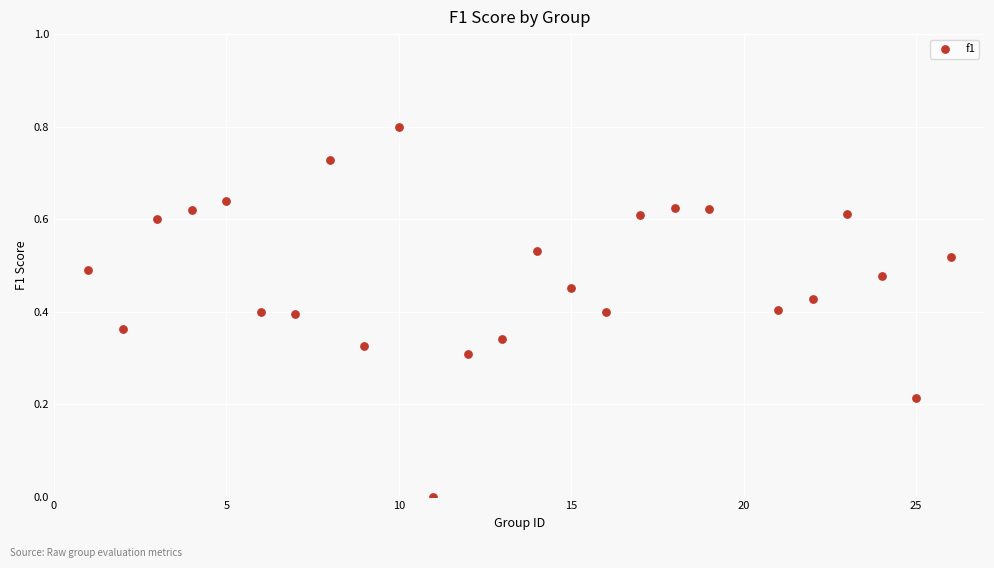

What is the range of Y values (max minus min)?

0.8